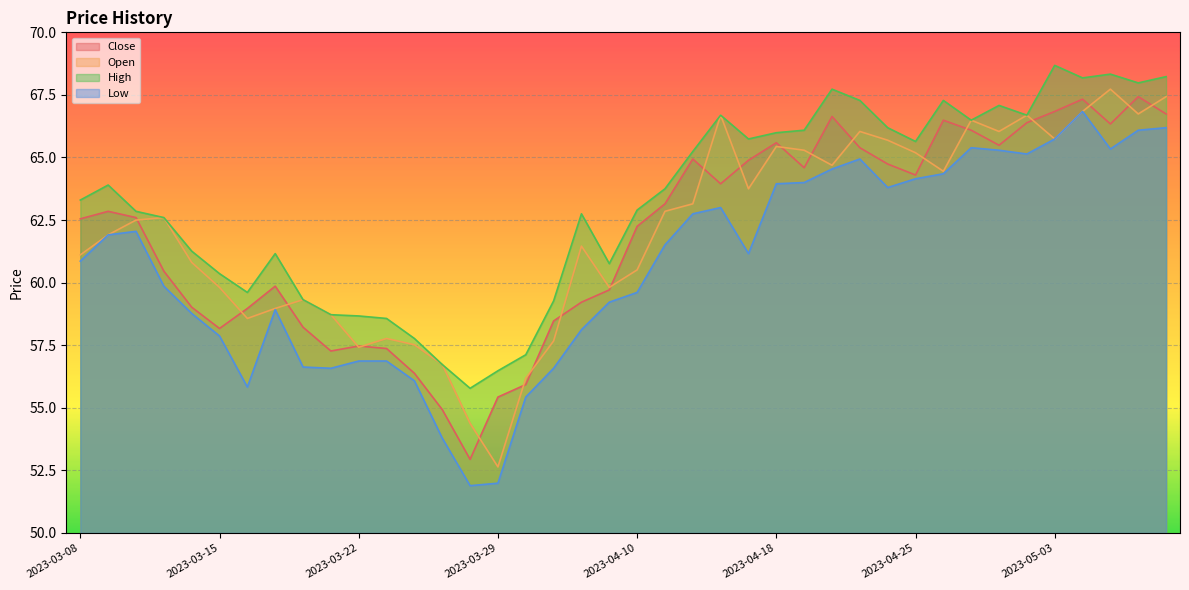

At 2023-03-29, list the series in order from smallest to largest.

Low, Open, Close, High